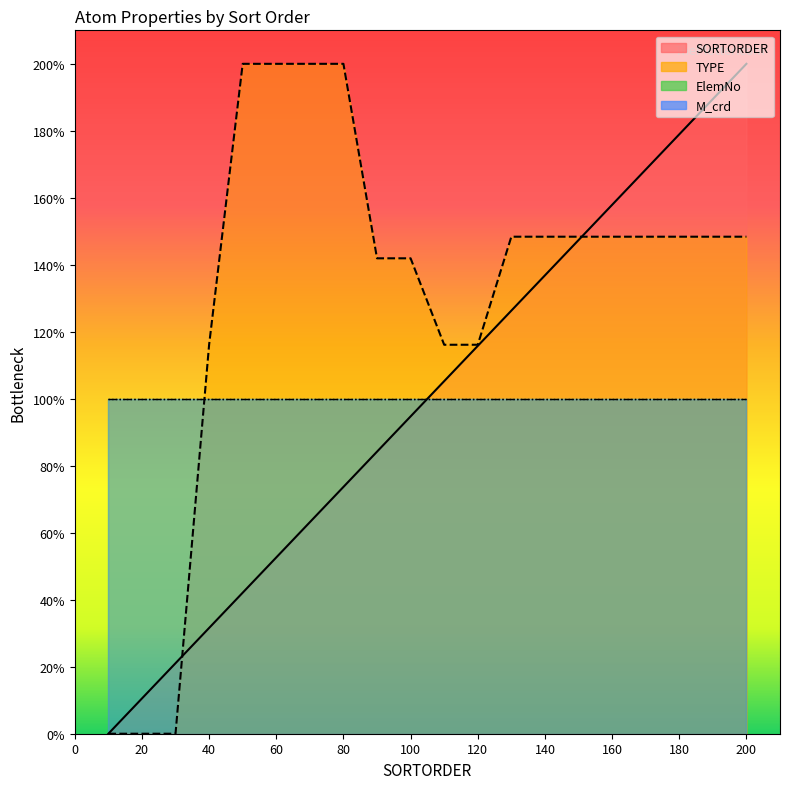

The SORTORDER series shows 136.8 at 140. True or false?

True